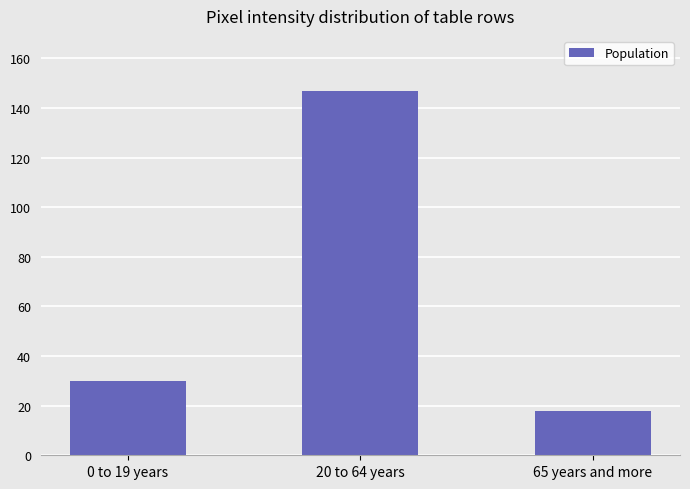

What is the smallest value displayed?

18